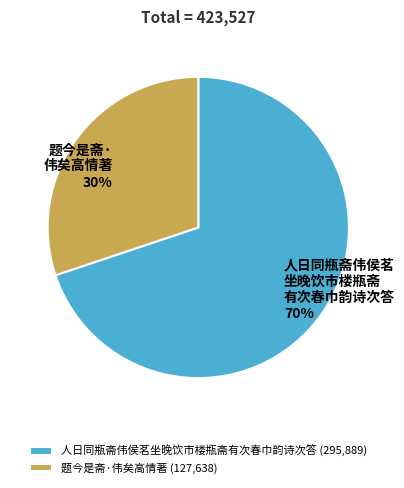

Which slice is the smallest?

题今是斋·伟矣高情著